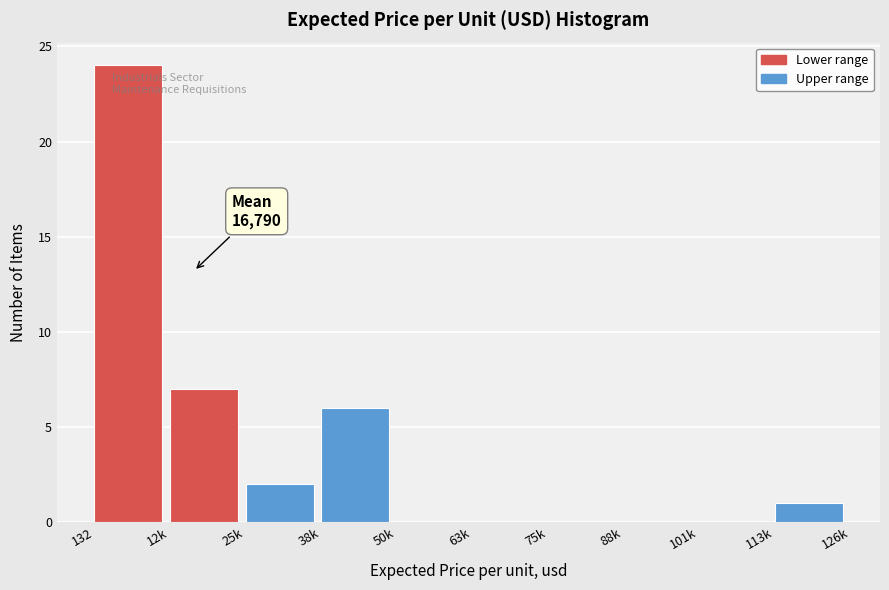

Reading left to right, what are all the values shown in this chart?

132=24	12k=7	25k=2	38k=6	50k=0	63k=0	75k=0	88k=0	101k=0	113k=1